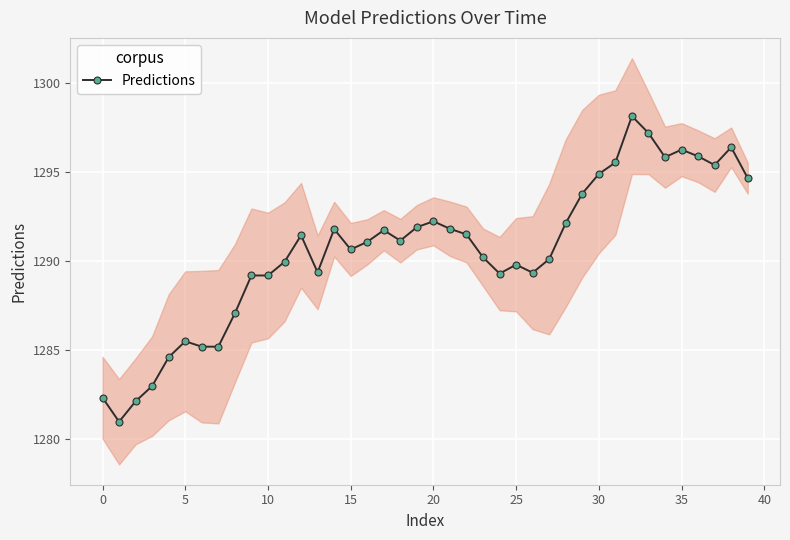

Reading right to left, list all the values displayed in this chart.

1294.6	1296.4	1295.4	1295.9	1296.2	1295.8	1297.2	1298.1	1295.5	1294.9	1293.8	1292.1	1290.1	1289.3	1289.8	1289.3	1290.2	1291.5	1291.8	1292.2	1291.9	1291.1	1291.7	1291.1	1290.6	1291.8	1289.4	1291.4	1289.9	1289.2	1289.2	1287.1	1285.2	1285.2	1285.5	1284.6	1283.0	1282.1	1281.0	1282.3